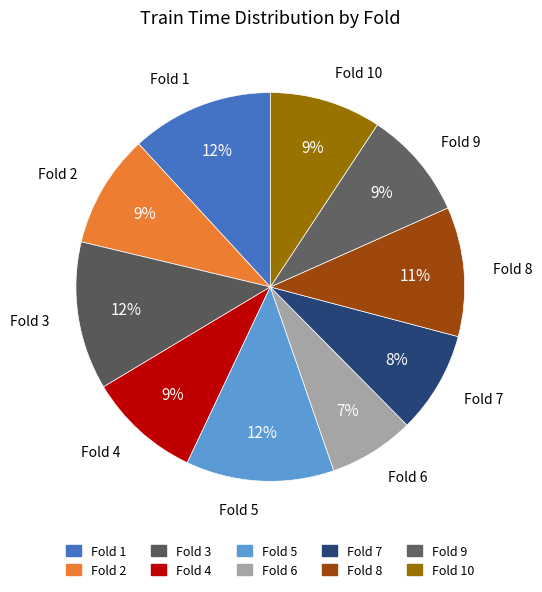

To the nearest percent, what is the average slice percentage?

10%